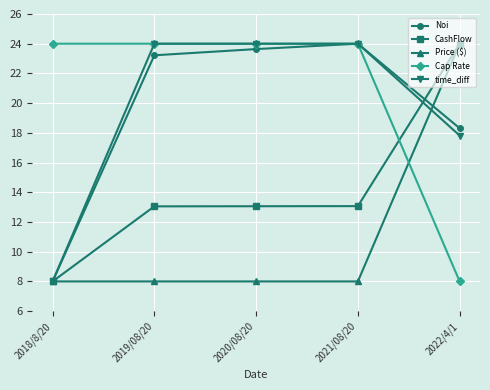

Reading right to left, transcribe all the data shown in this chart.

Noi: 2022/4/1=18.3	2021/08/20=24.0	2020/08/20=23.6	2019/08/20=23.2	2018/8/20=8.0
CashFlow: 2022/4/1=24.0	2021/08/20=13.1	2020/08/20=13.1	2019/08/20=13.1	2018/8/20=8.0
Price ($): 2022/4/1=24.0	2021/08/20=8.0	2020/08/20=8.0	2019/08/20=8.0	2018/8/20=8.0
Cap Rate: 2022/4/1=8.0	2021/08/20=24.0	2020/08/20=24.0	2019/08/20=24.0	2018/8/20=24.0
time_diff: 2022/4/1=17.8	2021/08/20=24.0	2020/08/20=24.0	2019/08/20=24.0	2018/8/20=8.0